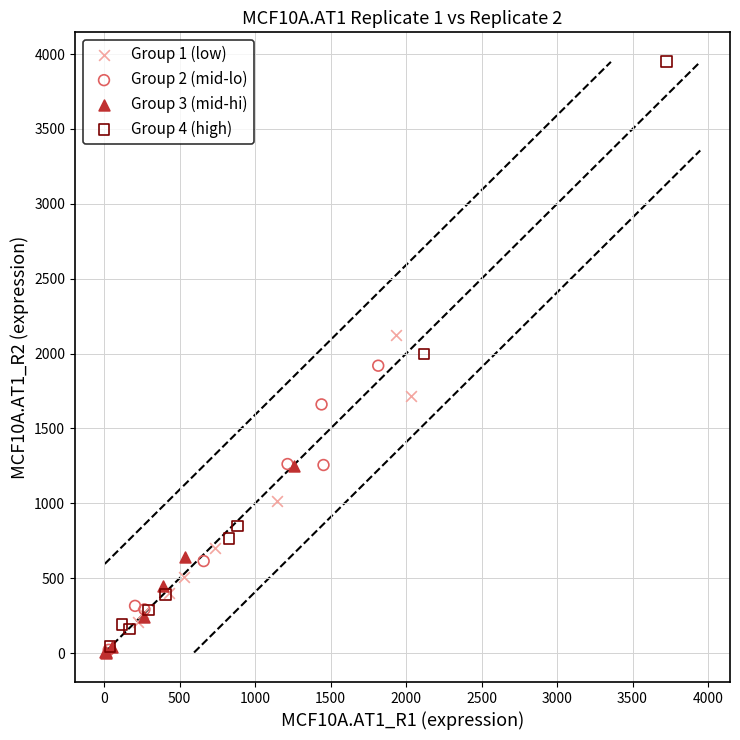

Which series reaches the maximum Y coordinate?

Group 4 (high)